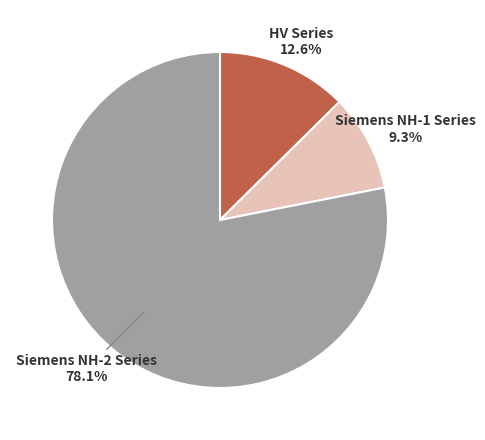

Is there any slice that represents more than half of the pie?

Yes